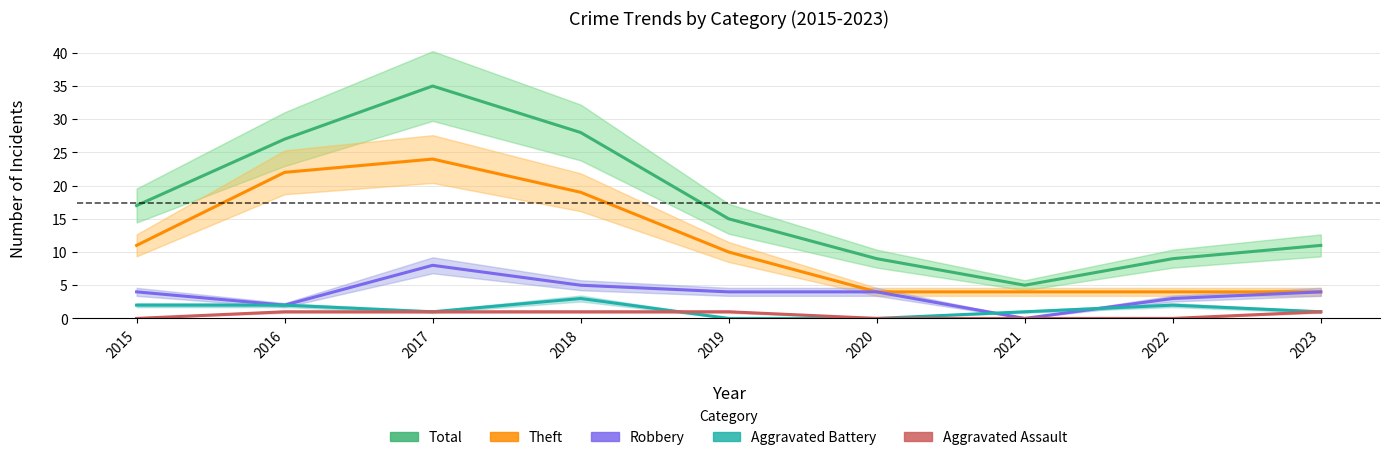

What are all the series names shown in the legend?

Total, Theft, Robbery, Aggravated Battery, Aggravated Assault